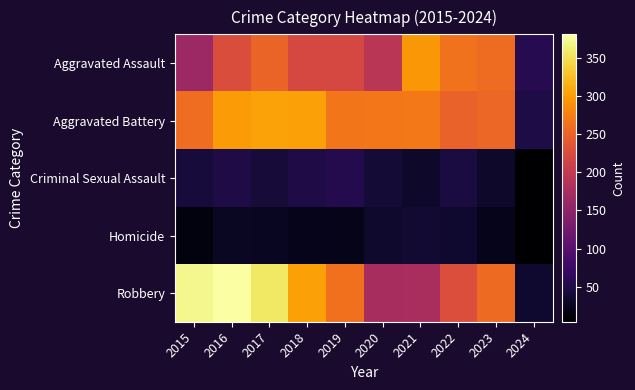

Reading left to right, extract all data points from this chart.

Aggravated Assault: 2015=164	2016=225	2017=251	2018=220	2019=220	2020=192	2021=295	2022=264	2023=258	2024=57
Aggravated Battery: 2015=259	2016=298	2017=303	2018=302	2019=267	2020=268	2021=270	2022=249	2023=253	2024=49
Criminal Sexual Assault: 2015=43	2016=51	2017=41	2018=51	2019=55	2020=40	2021=33	2022=46	2023=33	2024=5
Homicide: 2015=13	2016=28	2017=27	2018=23	2019=21	2020=34	2021=38	2022=35	2023=22	2024=4
Robbery: 2015=372	2016=381	2017=356	2018=302	2019=263	2020=174	2021=175	2022=227	2023=257	2024=36